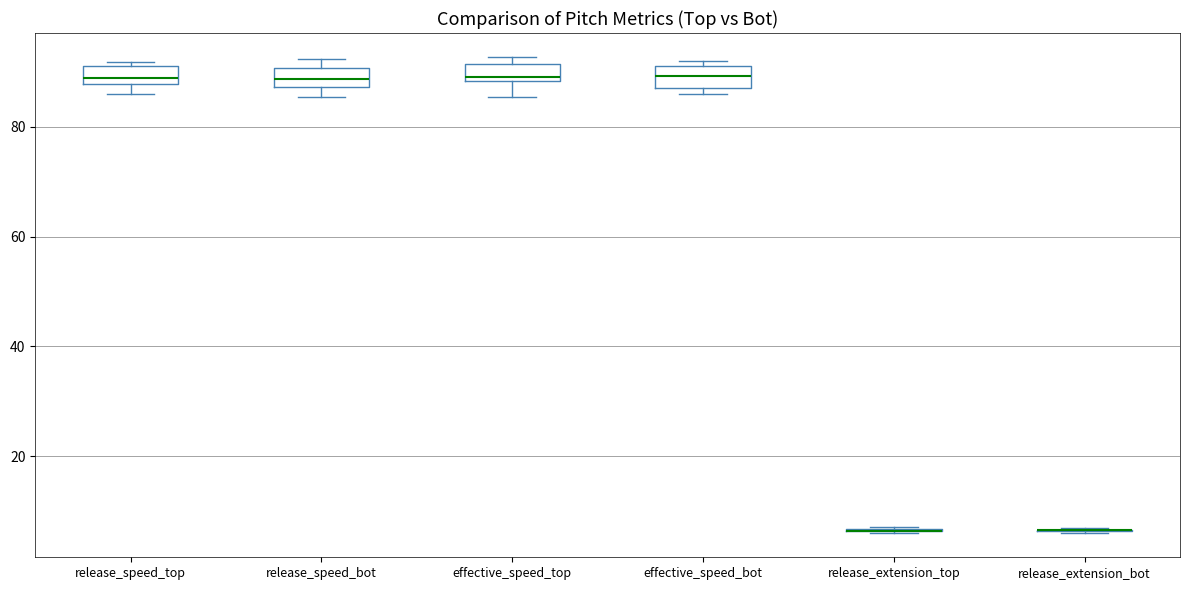

Where is the upper edge of the box for release_speed_top on the y-axis? The values are not printed on the chart, so give them approximately, as read against the axis.

92